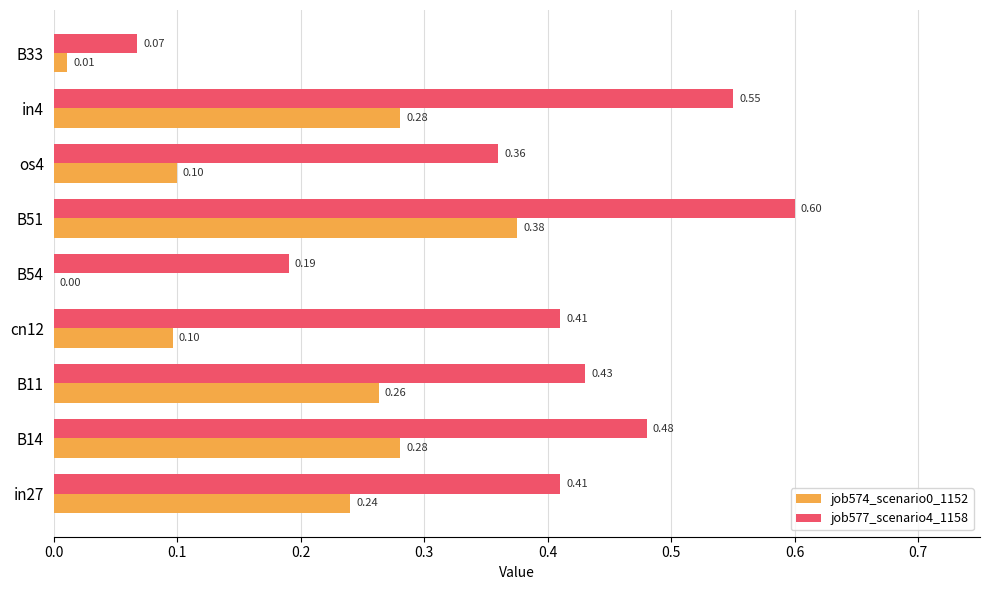

Which series has the largest total across all categories?

job577_scenario4_1158